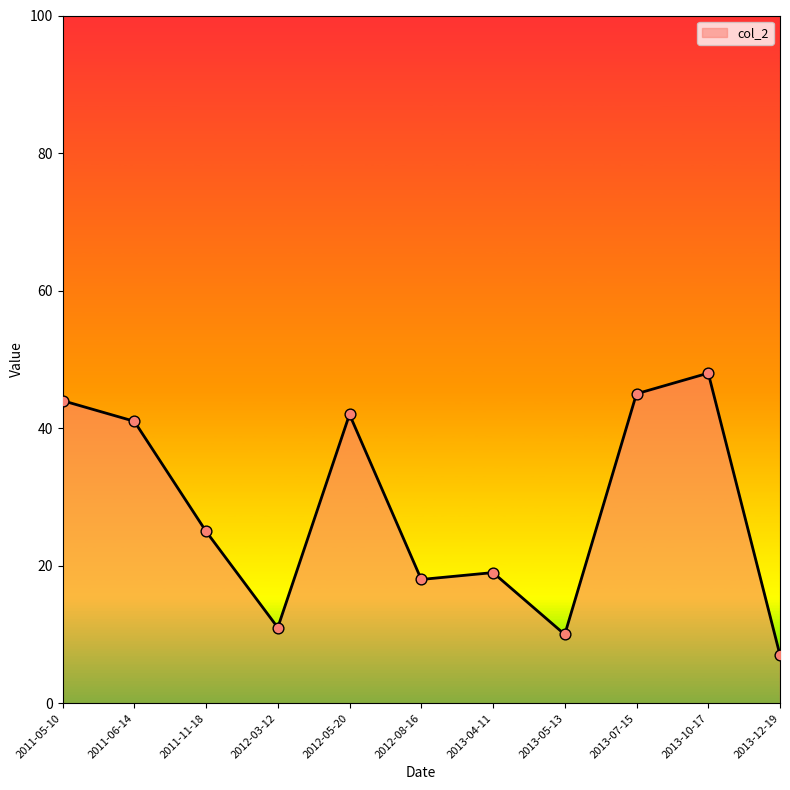

Which has a higher value, 2012-08-16 or 2011-06-14?

2011-06-14